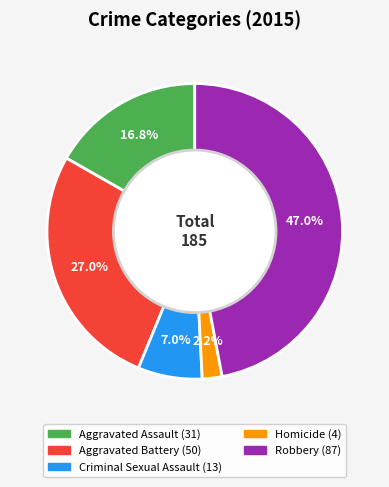

What is the largest slice in the pie chart?

Robbery